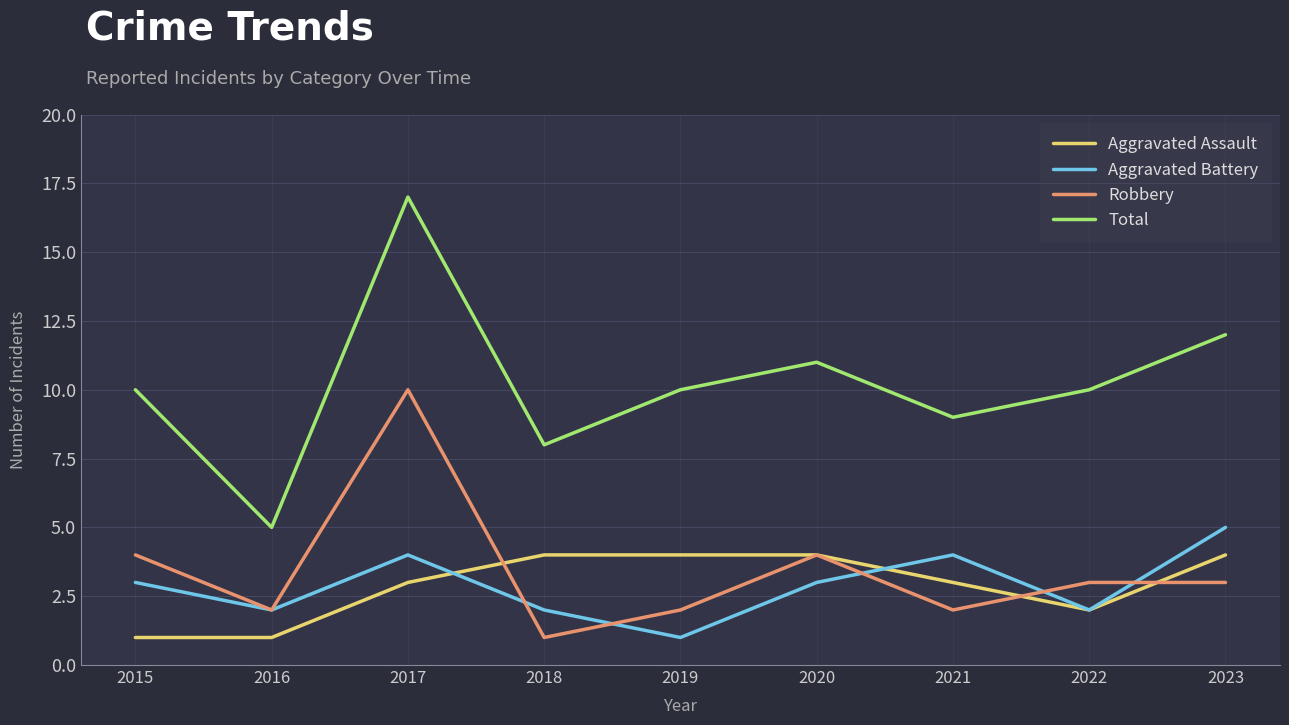

Count the number of data series in this chart.

4